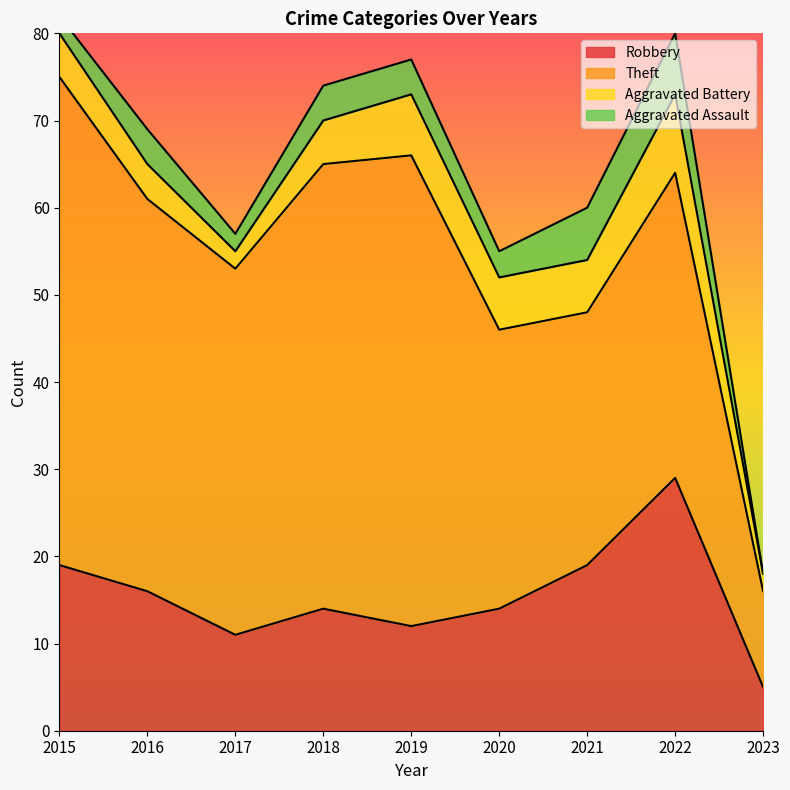

True or false: Theft has more than 1 interior local peaks.

True